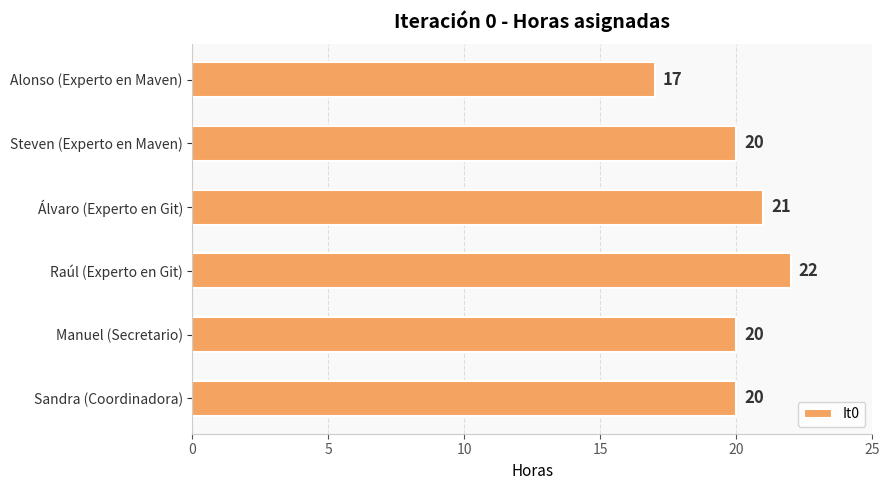

How many data points are less than 20?

1